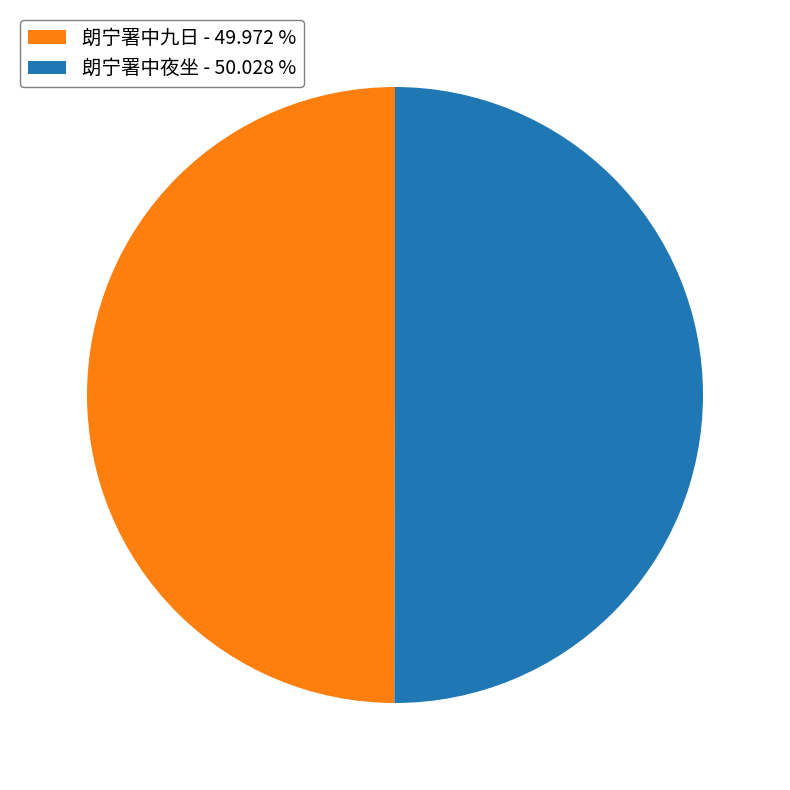

Do 朗宁署中夜坐 - 50.028 % and 朗宁署中九日 - 49.972 % together represent more than half of the pie?

Yes